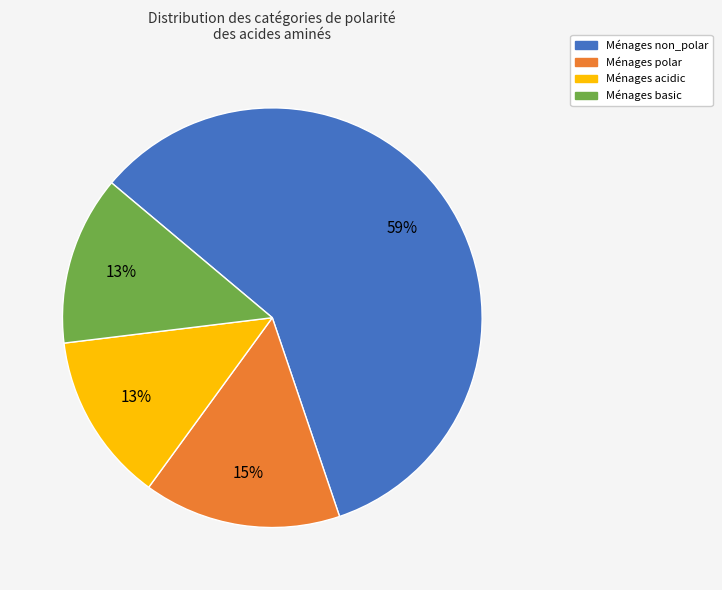

Is there any slice that represents more than half of the pie?

Yes